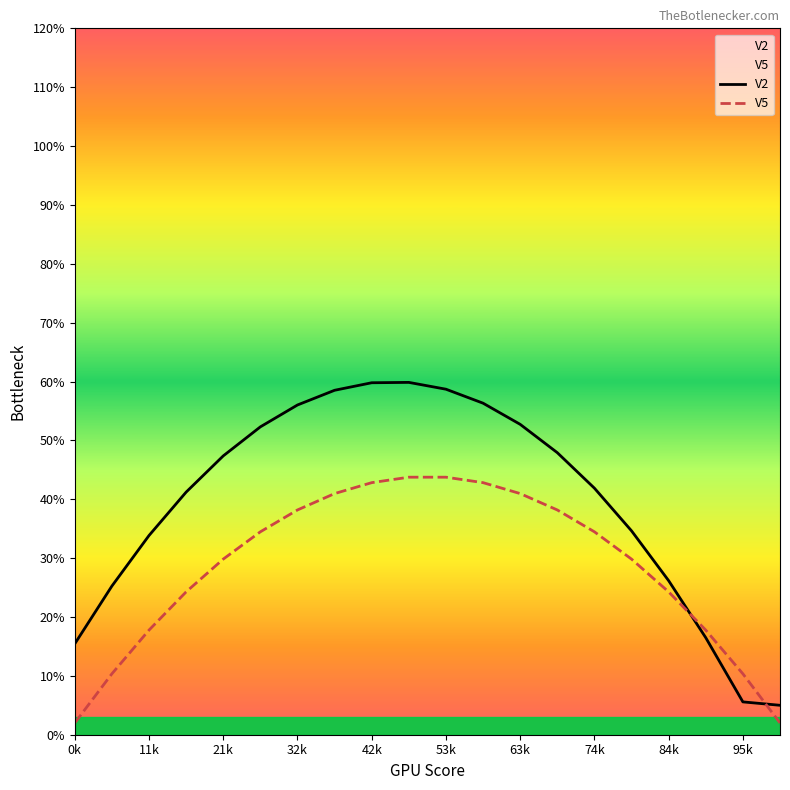

Which series ends up on top after the final intersection of V5 and V2?

V2